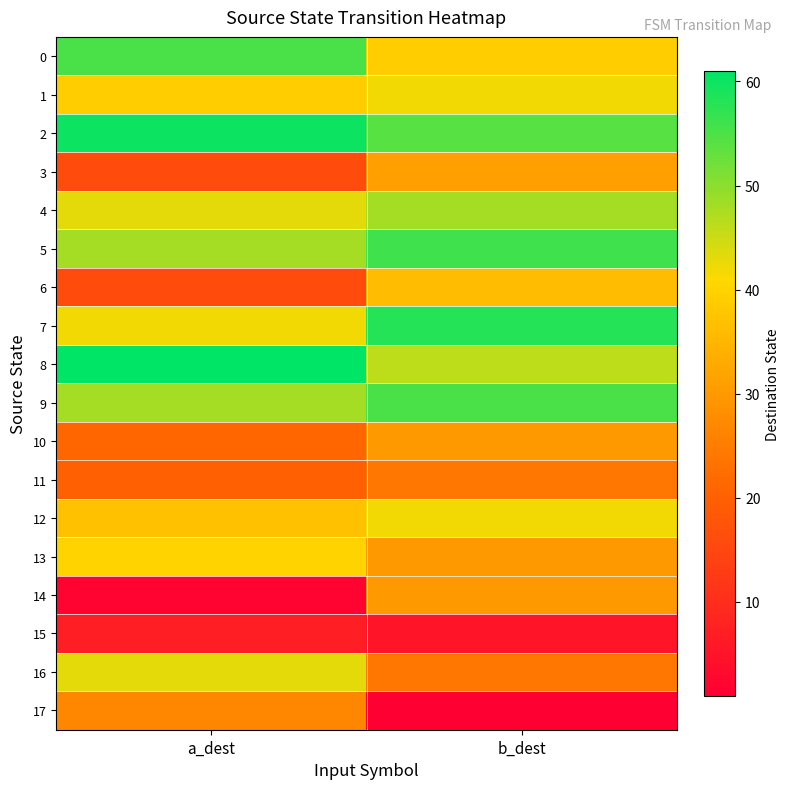

Count the number of data series in this chart.

18